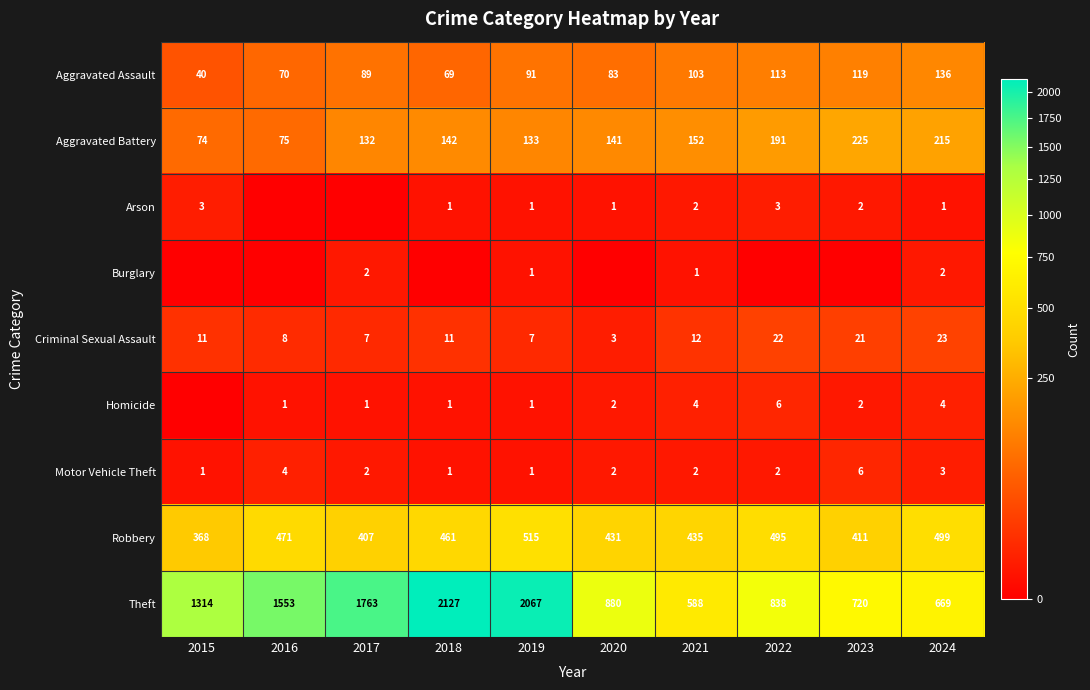

What is the difference between the highest and lowest values at 2020?

880